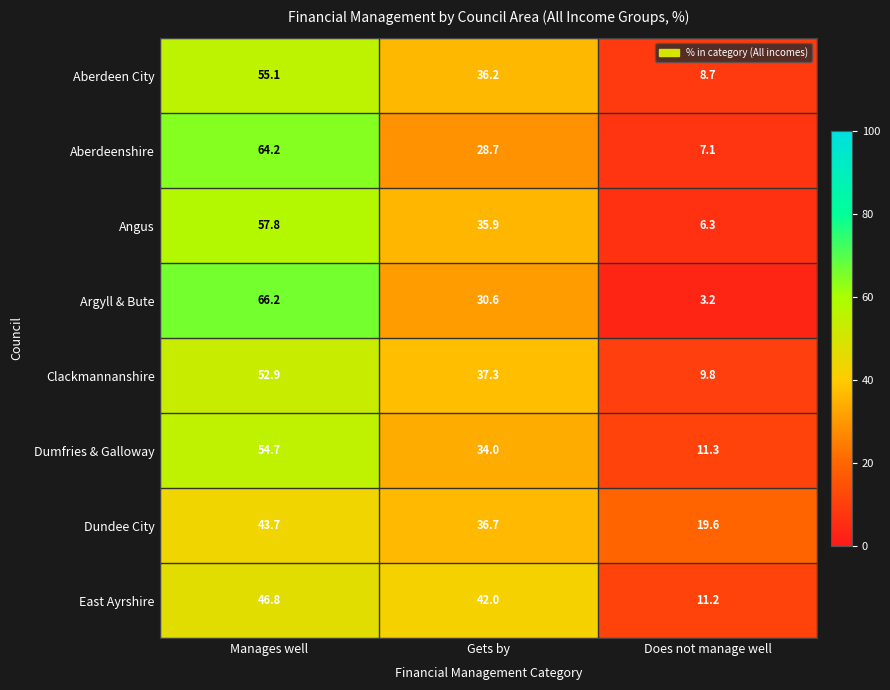

What is the total value across all series at Does not manage well?

77.2